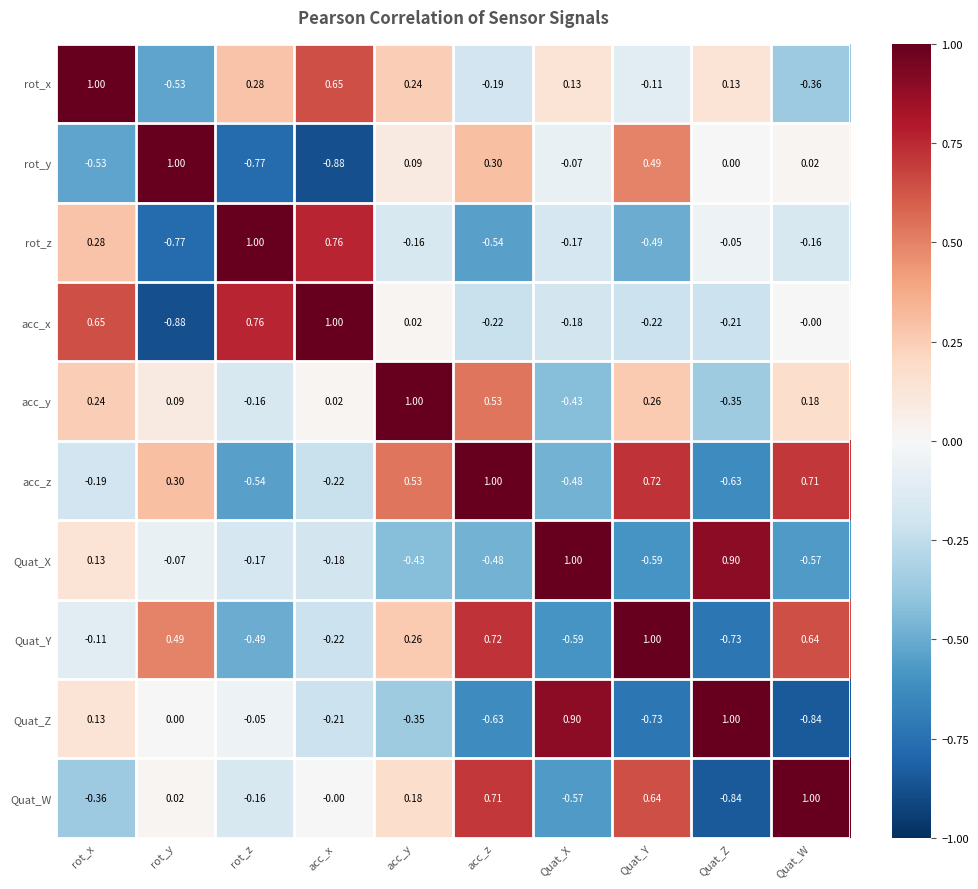

At rot_y, list the series in order from smallest to largest.

acc_x, rot_z, rot_x, Quat_X, Quat_Z, Quat_W, acc_y, acc_z, Quat_Y, rot_y